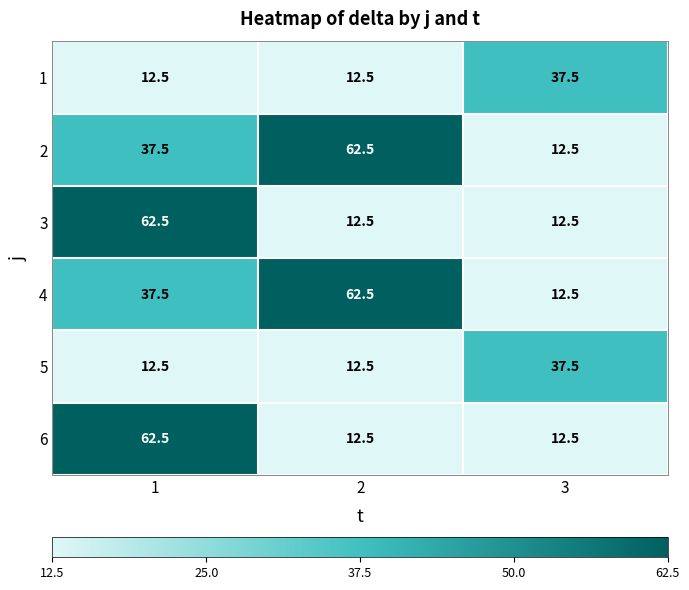

What is the sum of all 1 values?

62.5